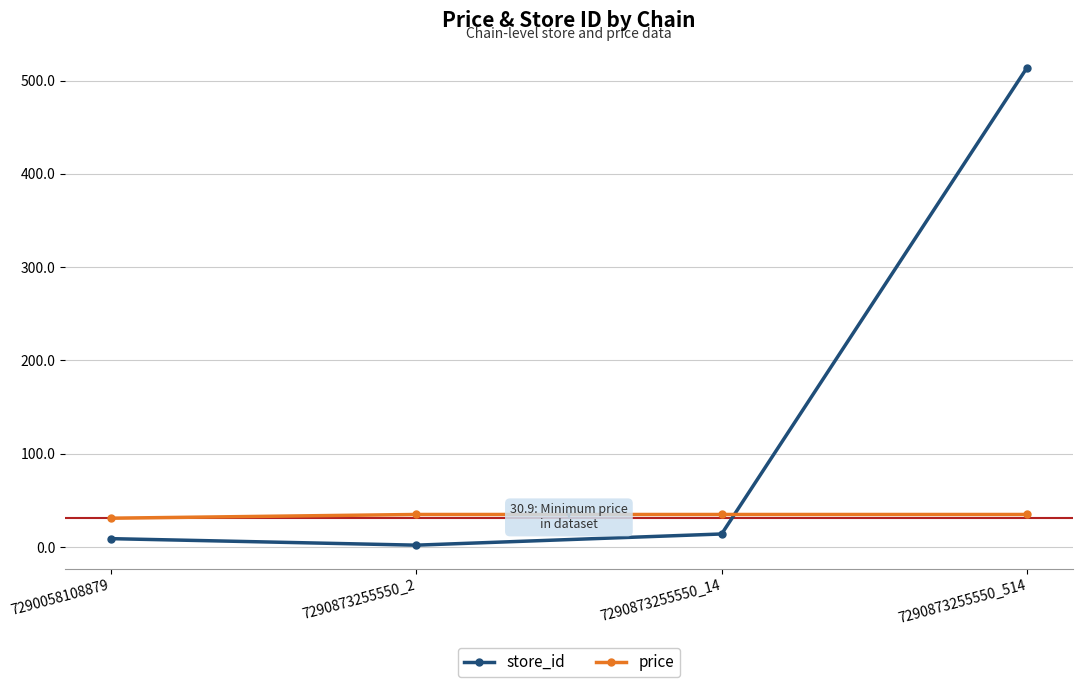

Does the chart display data point markers on the line(s)?

Yes